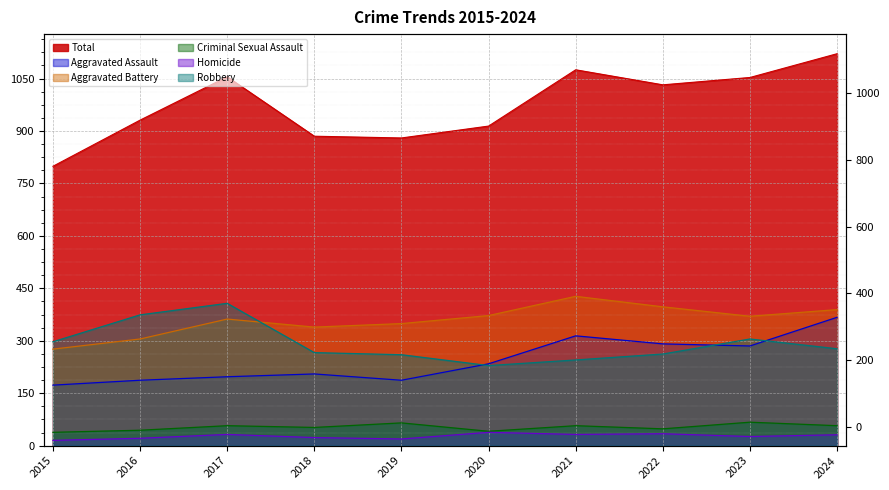

Reading left to right, extract all data points from this chart.

Aggravated Assault: 173	187	197	205	187	234	314	291	285	367
Aggravated Battery: 276	305	362	339	349	372	427	397	370	389
Criminal Sexual Assault: 38	44	57	52	65	41	57	48	67	57
Homicide: 15	21	32	23	19	38	32	34	26	31
Robbery: 297	374	407	266	260	229	245	262	305	277
Total: 799	931	1055	885	880	914	1075	1032	1053	1121